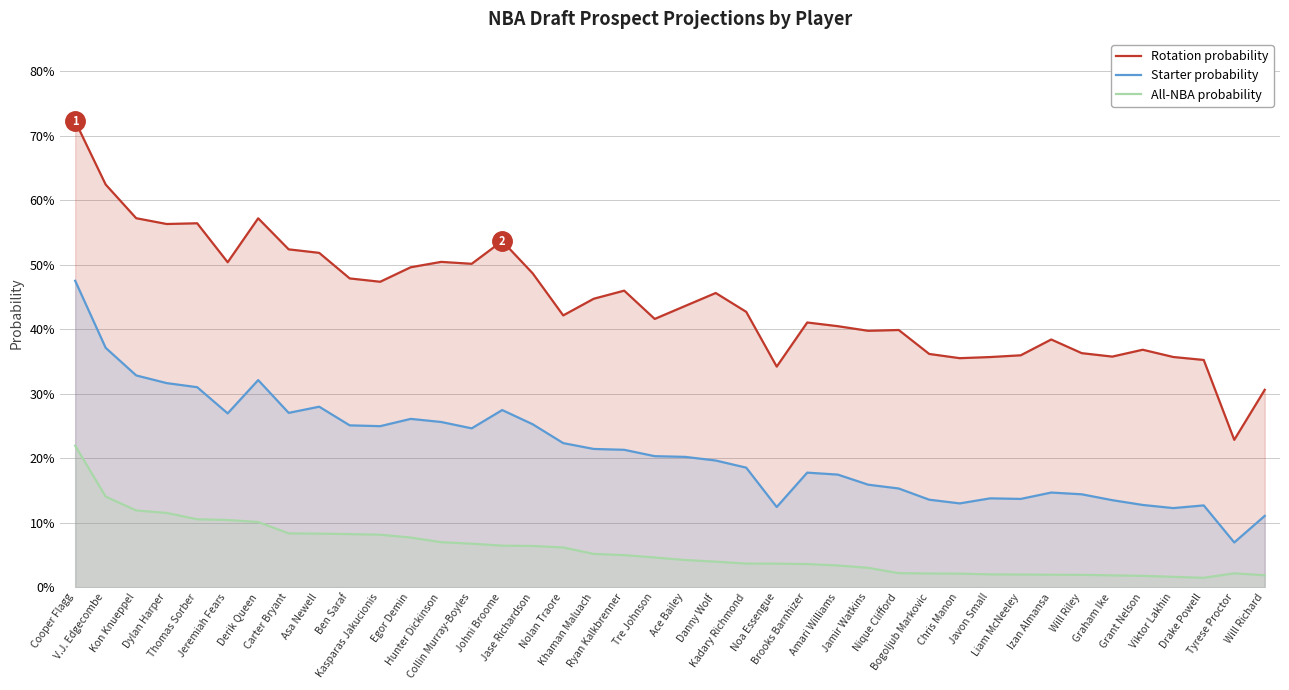

Is the value of Starter probability at Liam McNeeley greater than the value of All-NBA probability at Ace Bailey?

Yes